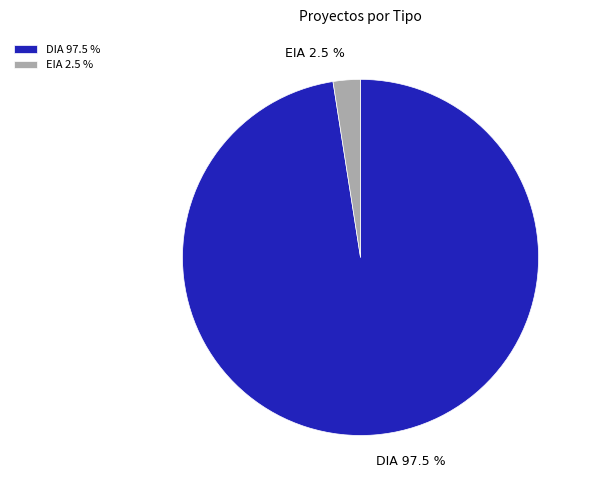

Rank the categories by value from highest to lowest.

DIA, EIA